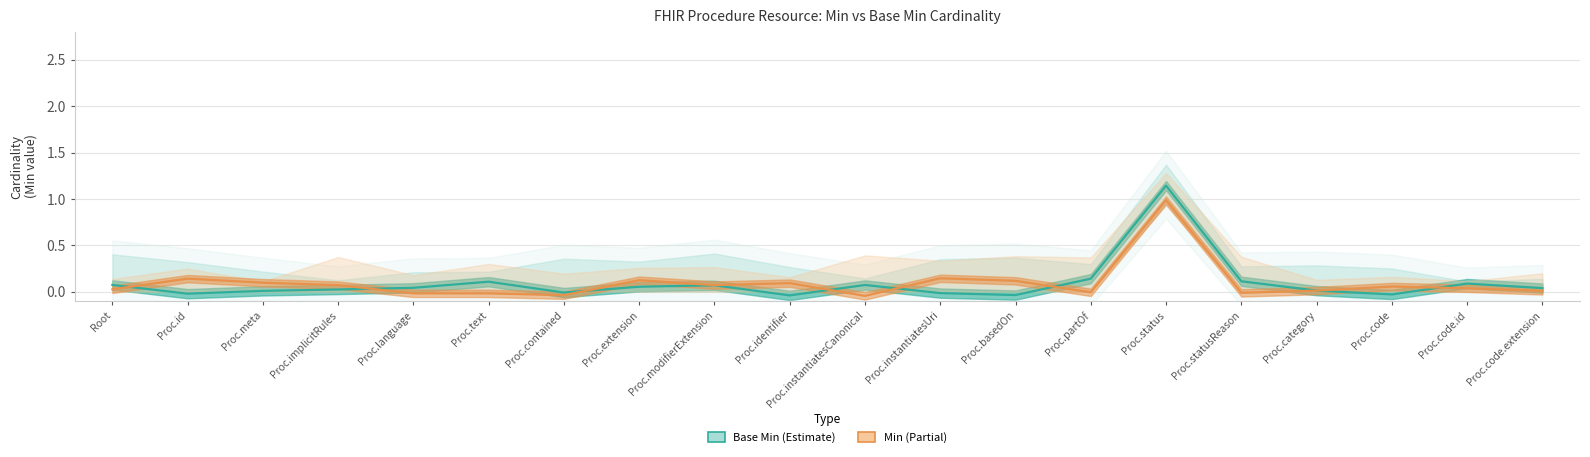

Is it true that Base Min equals 0.1 at Root?

True